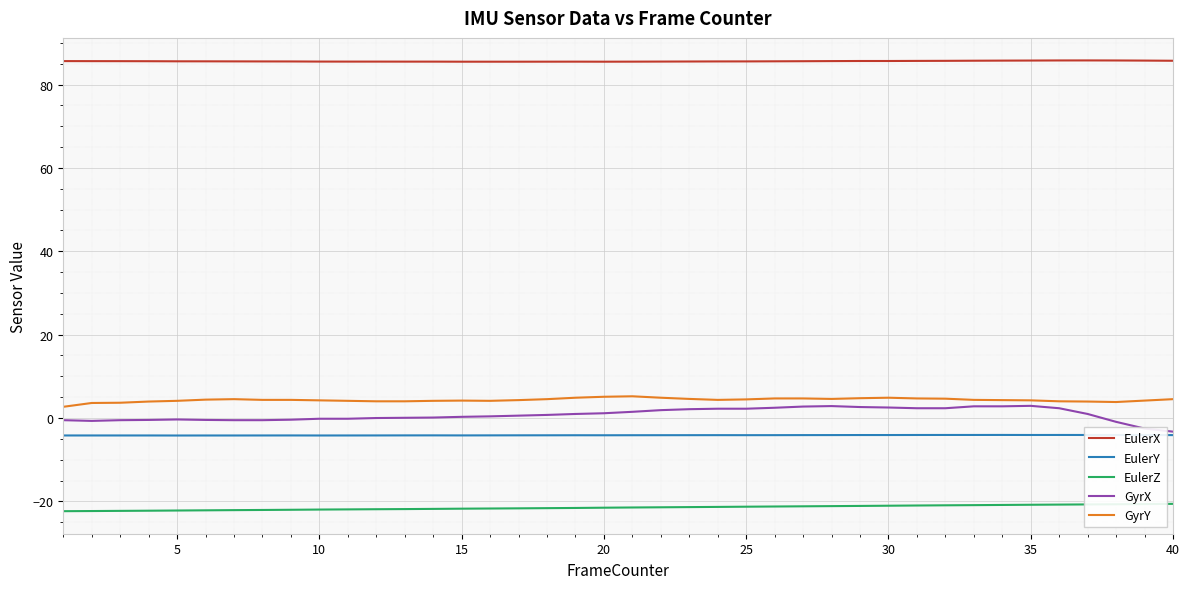

Which series has the largest total across all categories?

EulerX